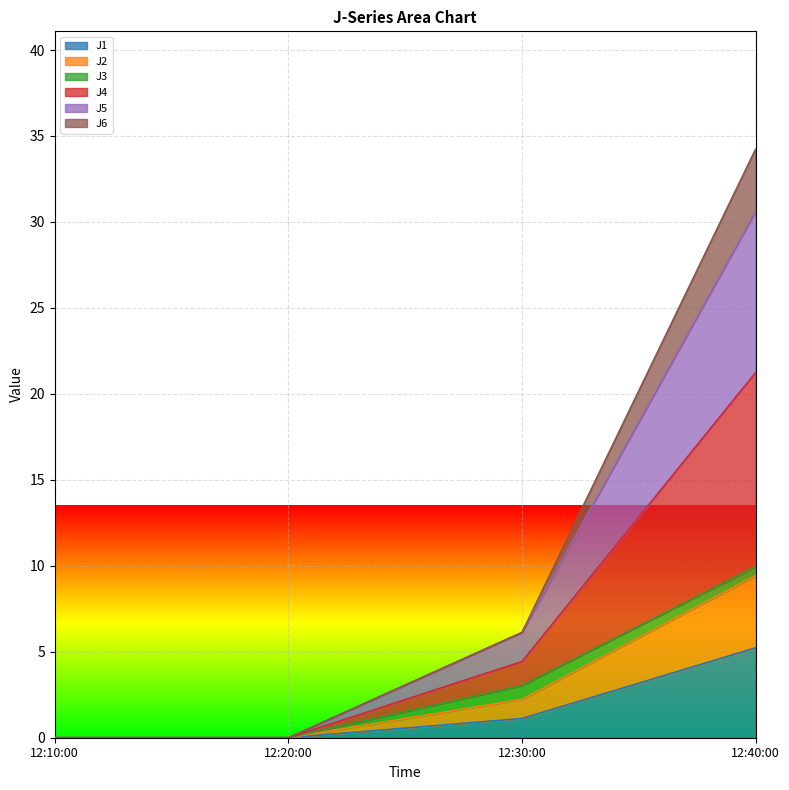

At which category is the sum across all series the highest?

12:40:00